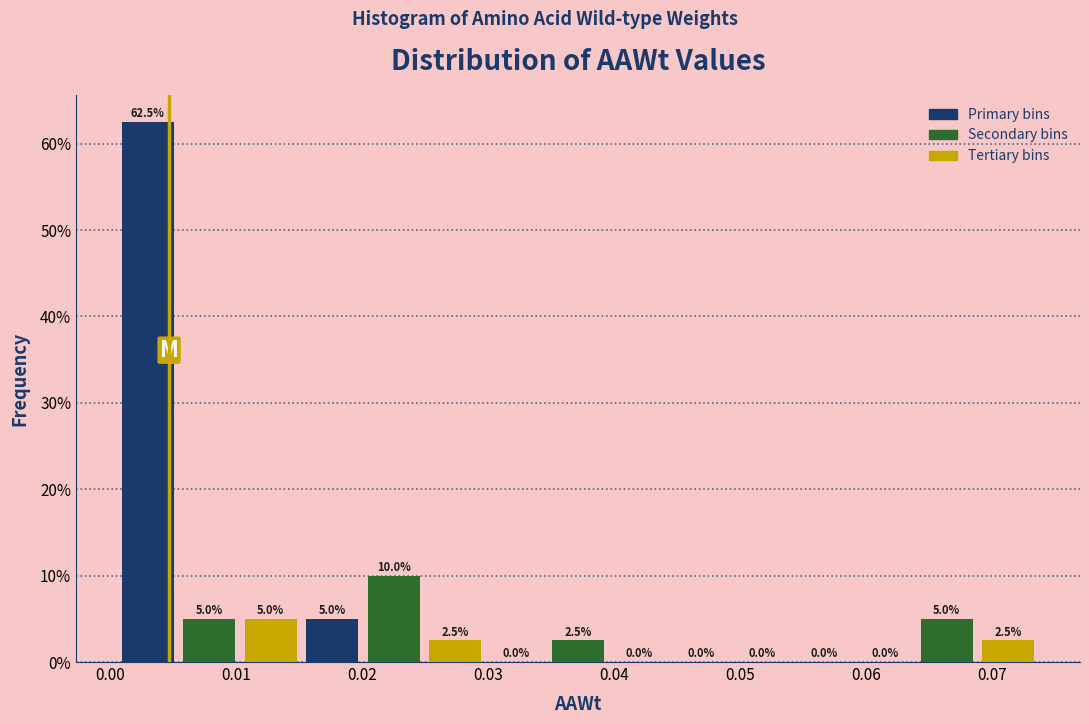

Reading left to right, list every bar in this chart as the range it spans on the x-axis followed by its height. The bar edges are not printed on the chart, so give them approximately, as read against the axis.

0.001 to 0.005: 62.5
0.005 to 0.010: 5.0
0.010 to 0.015: 5.0
0.015 to 0.020: 5.0
0.020 to 0.025: 10.0
0.025 to 0.030: 2.5
0.030 to 0.035: 0.0
0.035 to 0.040: 2.5
0.040 to 0.044: 0.0
0.044 to 0.049: 0.0
0.049 to 0.054: 0.0
0.054 to 0.059: 0.0
0.059 to 0.064: 0.0
0.064 to 0.069: 5.0
0.069 to 0.074: 2.5